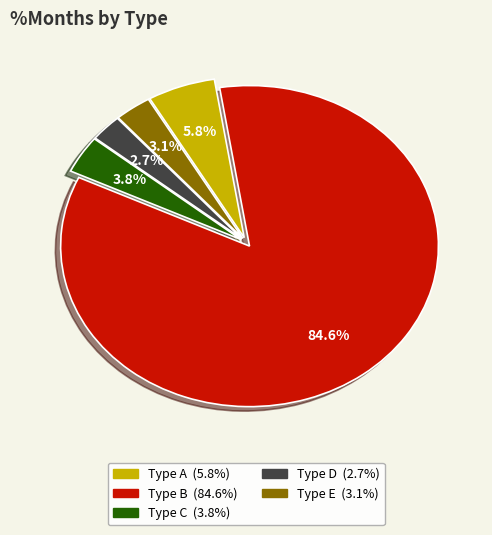

Is there a majority slice in this chart?

Yes